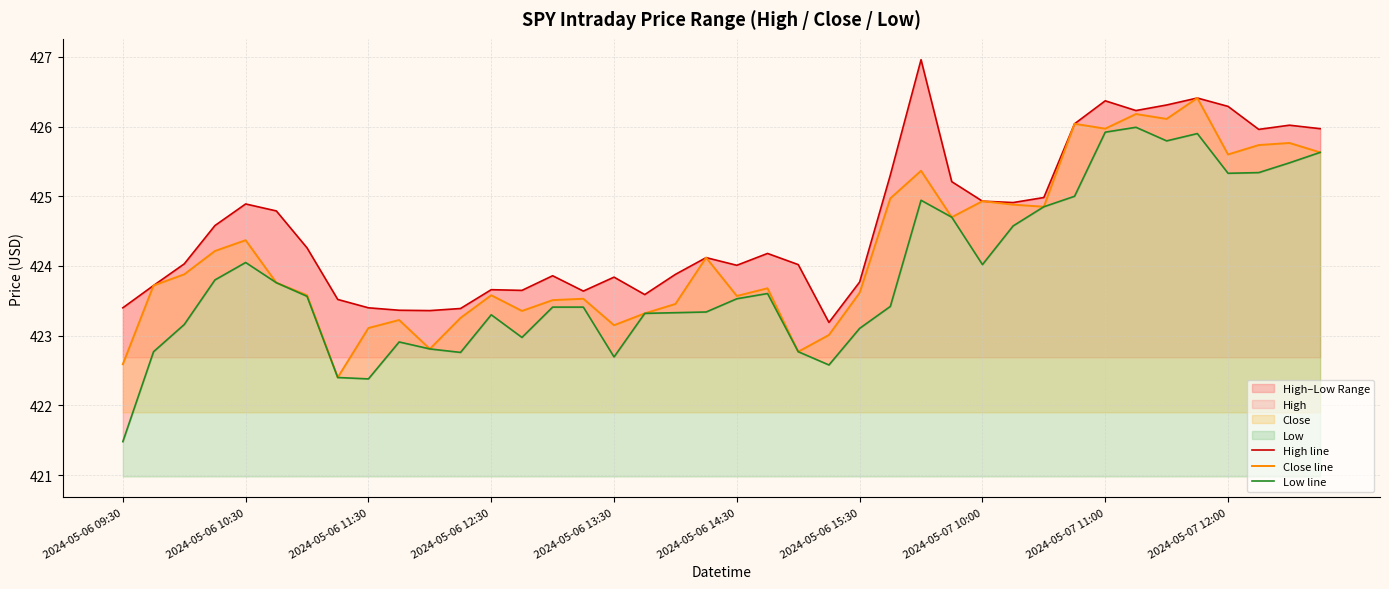

The Close line series shows 426.0 at 31. True or false?

True